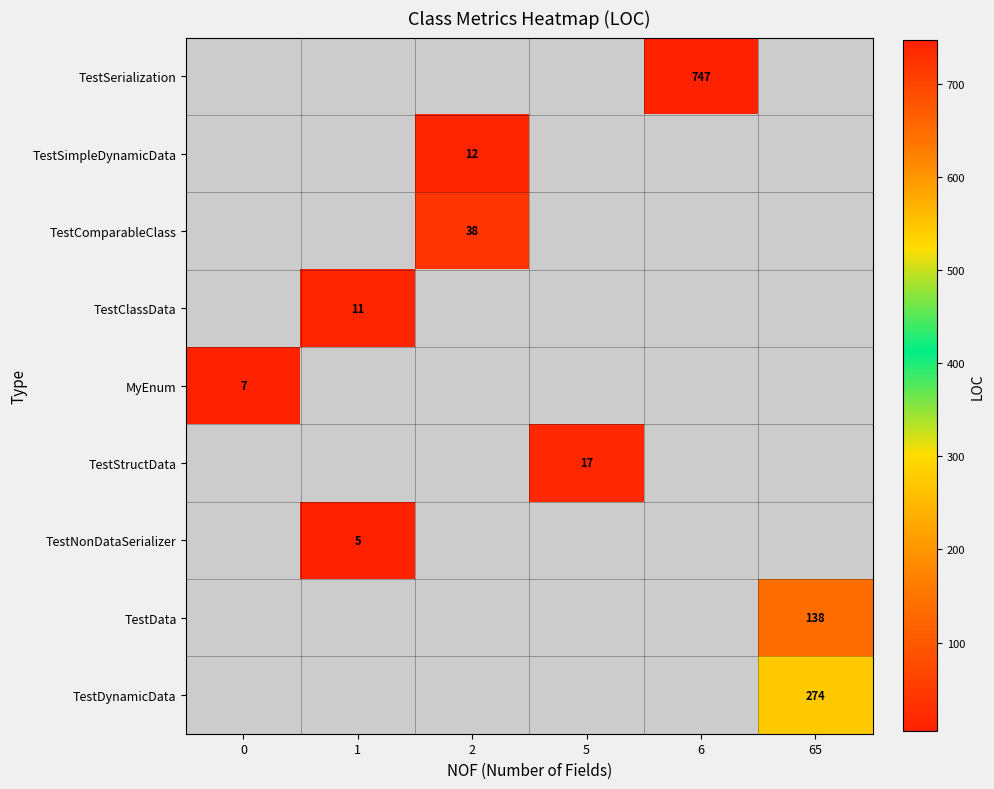

At which category does the chart reach its minimum across all series?

1